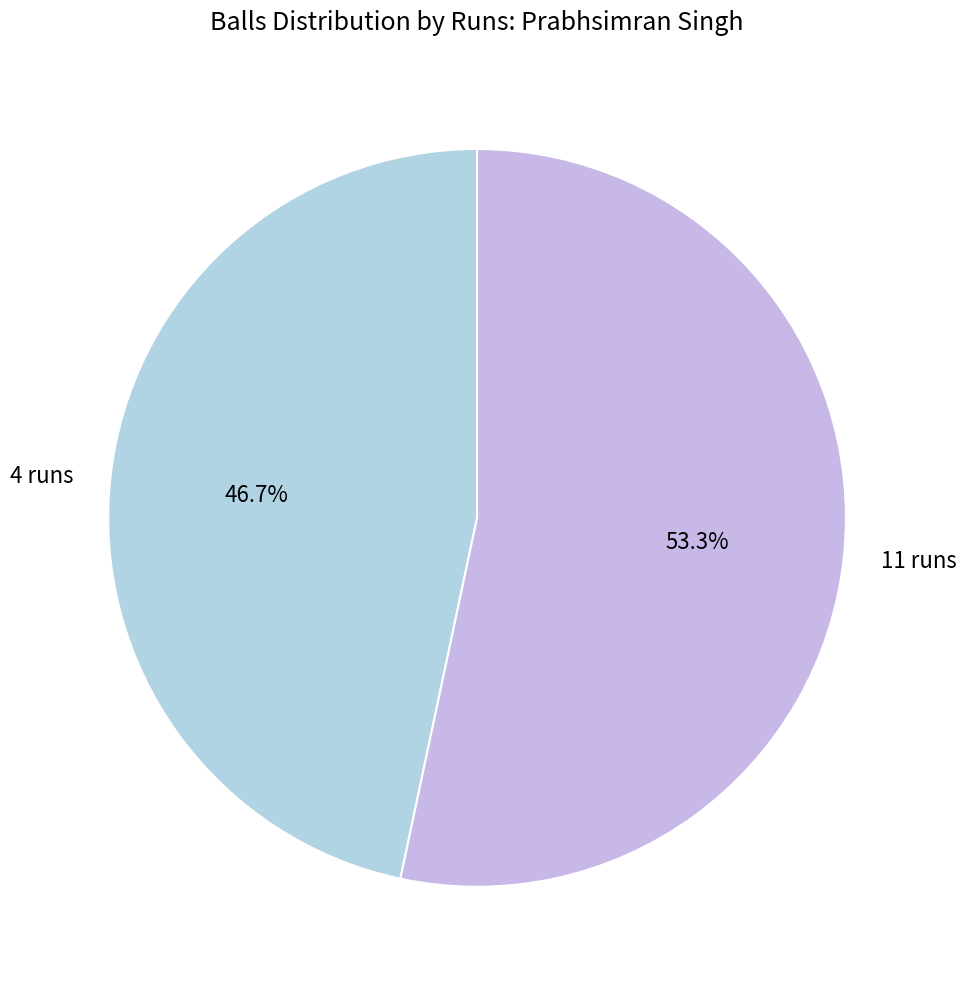

Which has a higher value, 11 runs or 4 runs?

11 runs